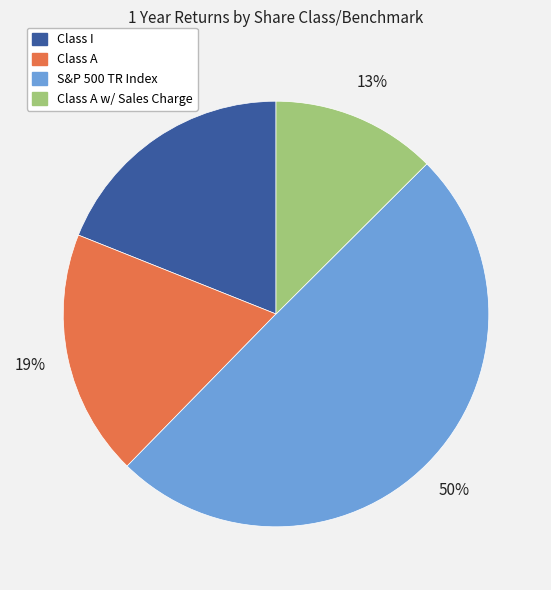

To the nearest percent, what is the average slice percentage?

25%